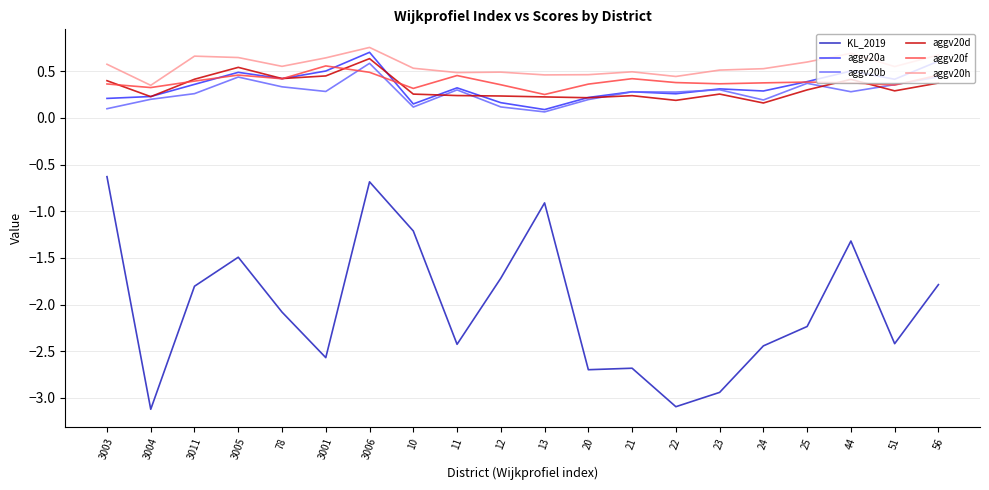

What position from the right is 3001?

15